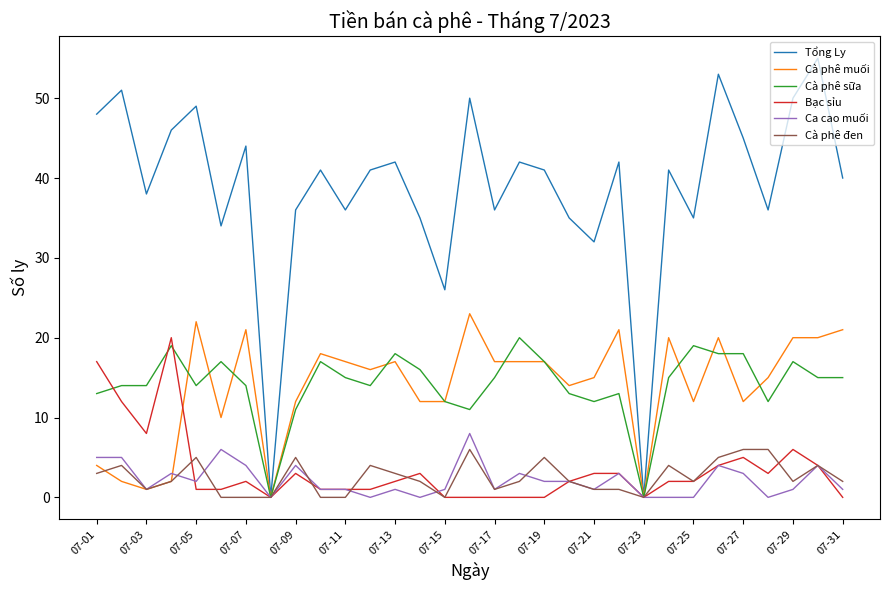

What is the maximum value for Bạc sỉu?

20